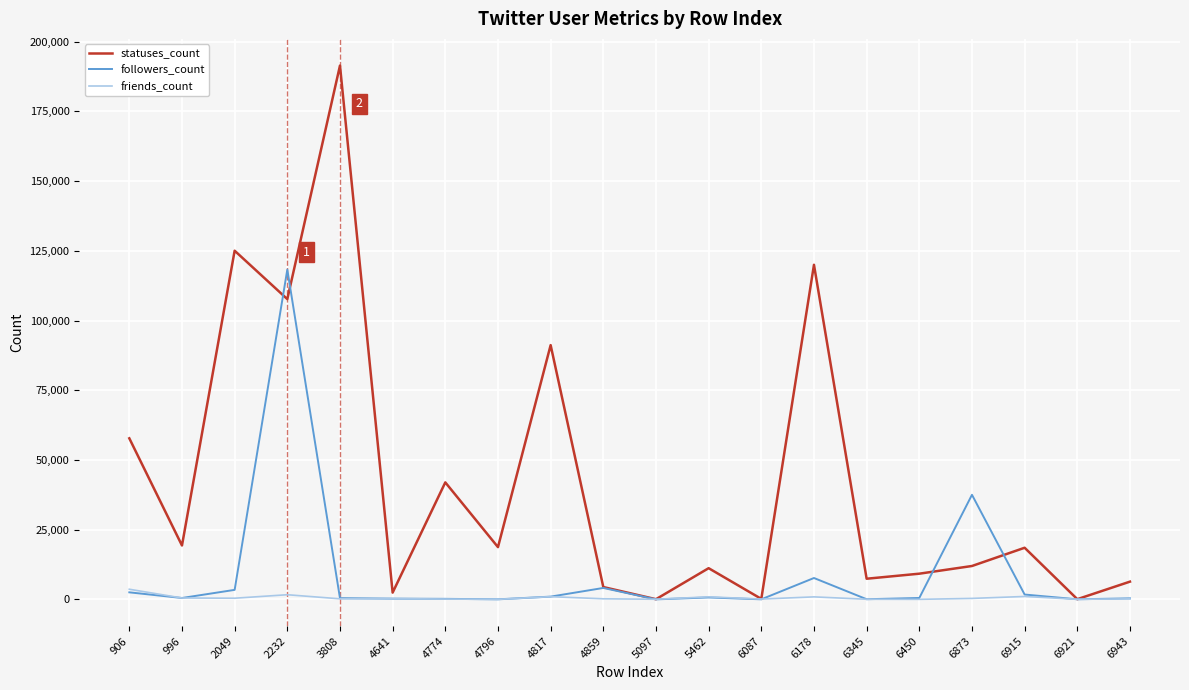

What is the total value across all series at 2049?

128865